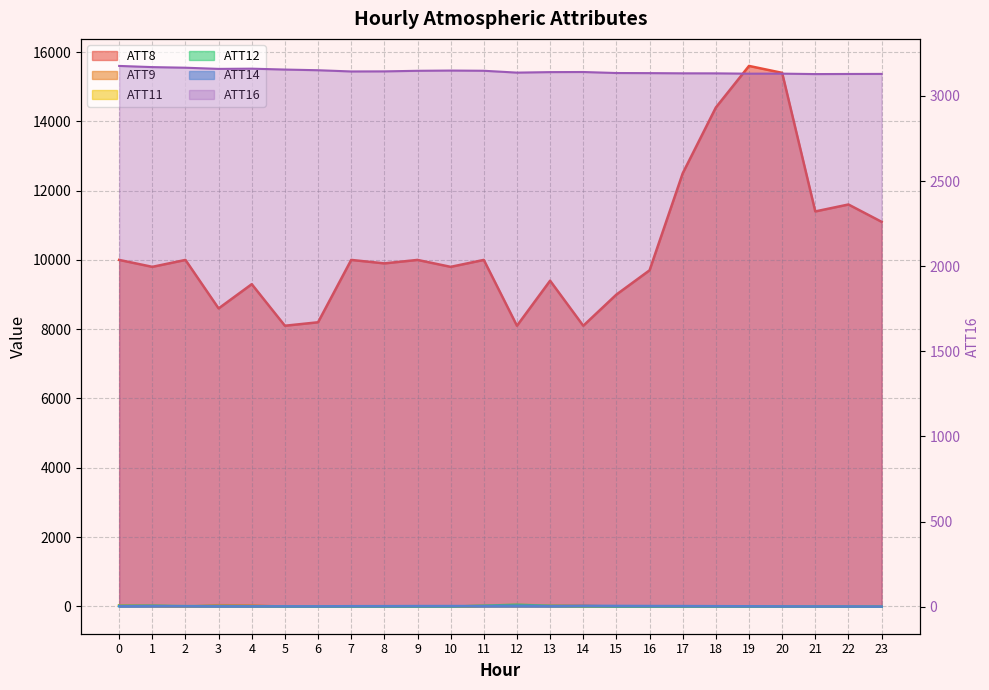

What value does the ATT11 series have at 7?

-10.0